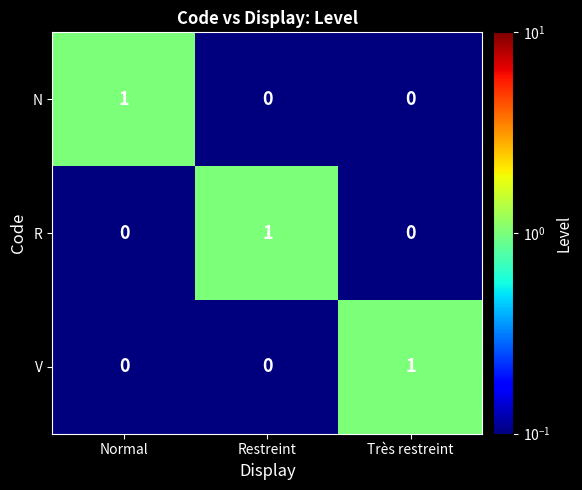

The value of N at Très restreint is 0. True or false?

True